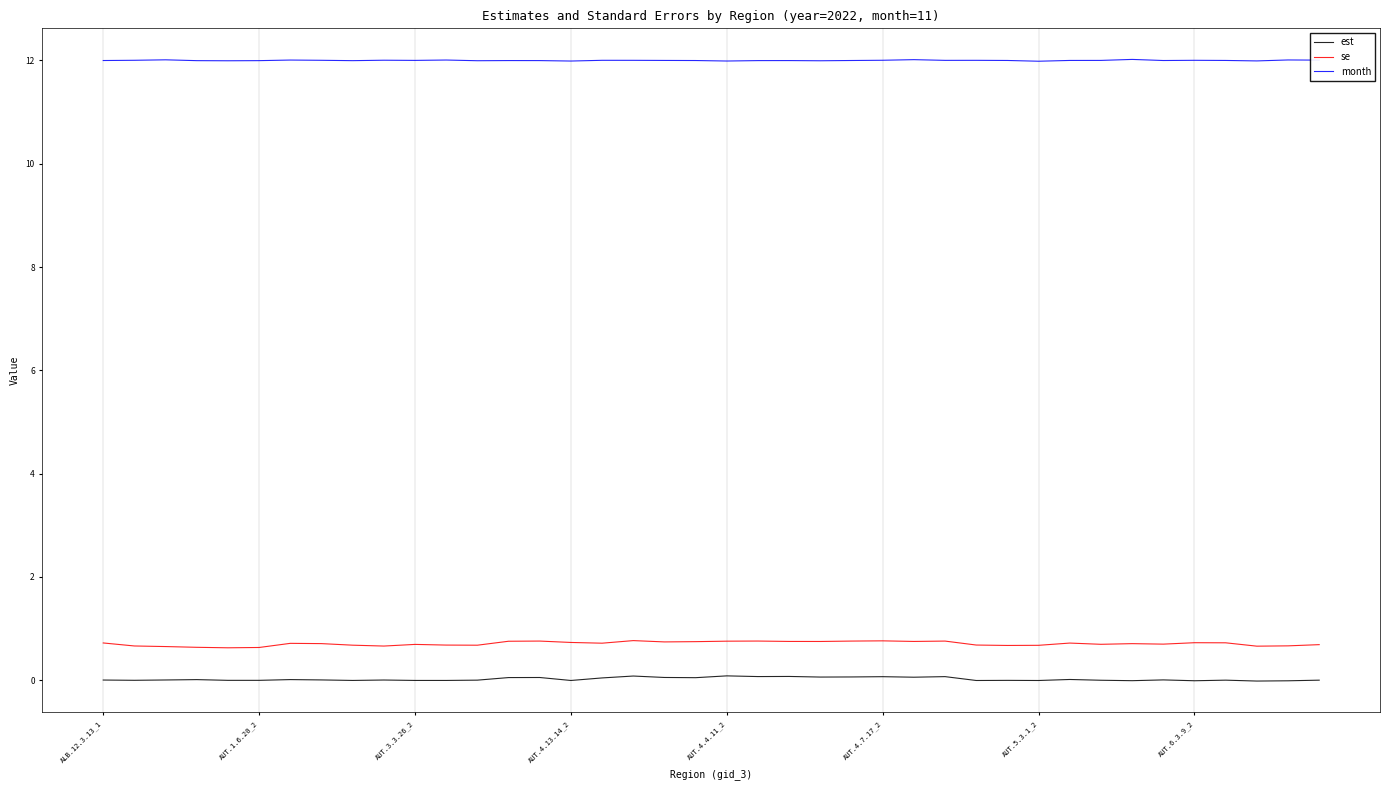

Rank the series by their maximum value, from lowest to highest.

est, se, month